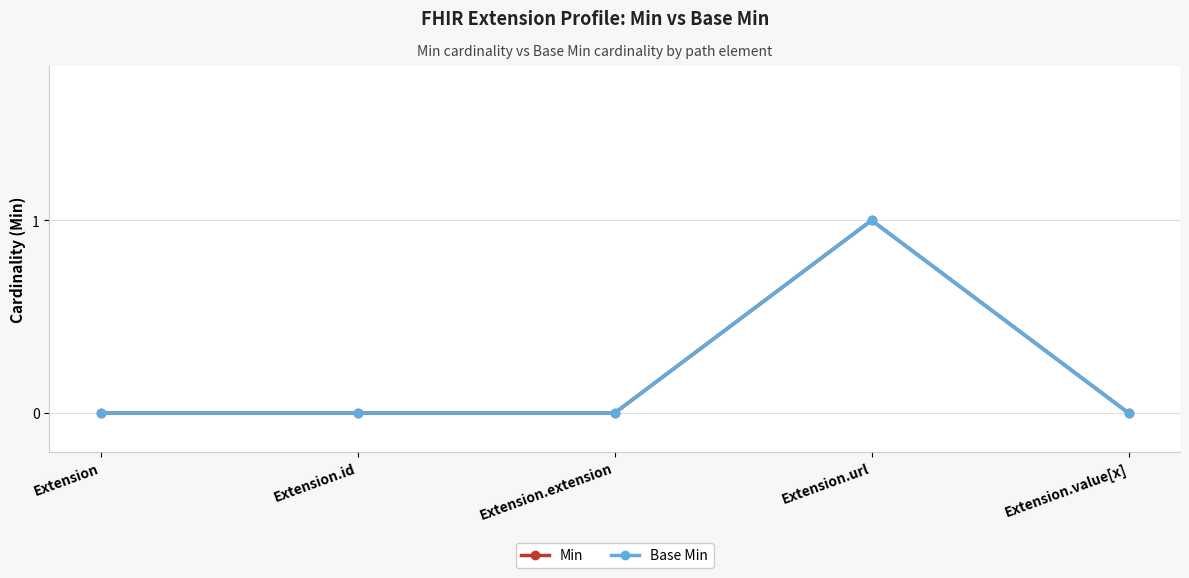

Does the chart have visible grid lines?

Yes